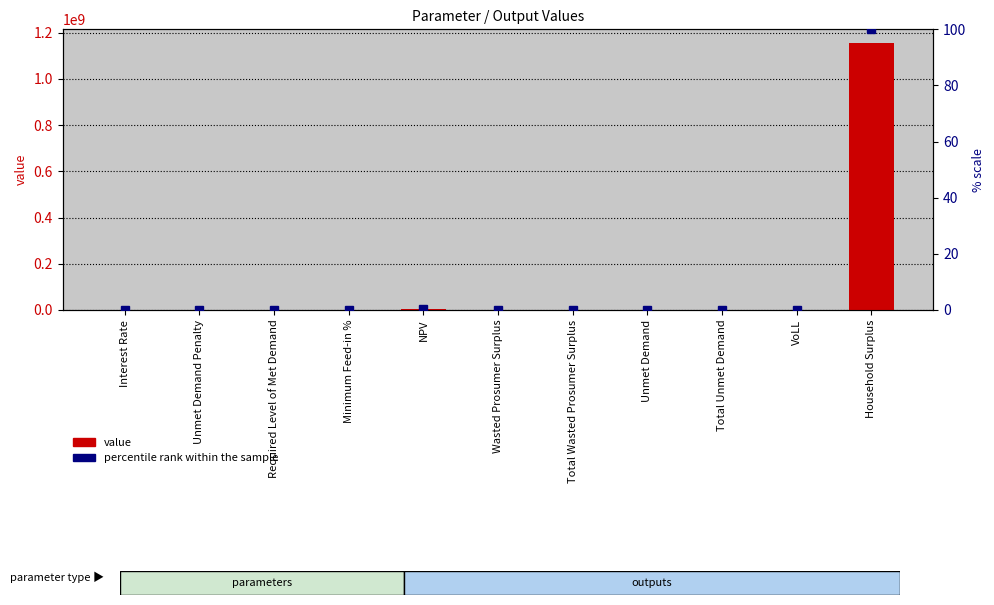

Reading right to left, what are all the values shown in this chart?

1156526906.6	0.7	188256.8	188256.8	173398.7	173398.7	2131155.4	0.5	0.0	0.0	0.1